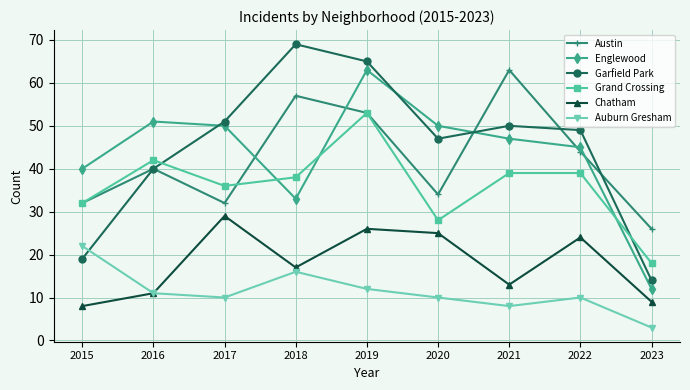

How many times do Auburn Gresham and Garfield Park cross each other?

1